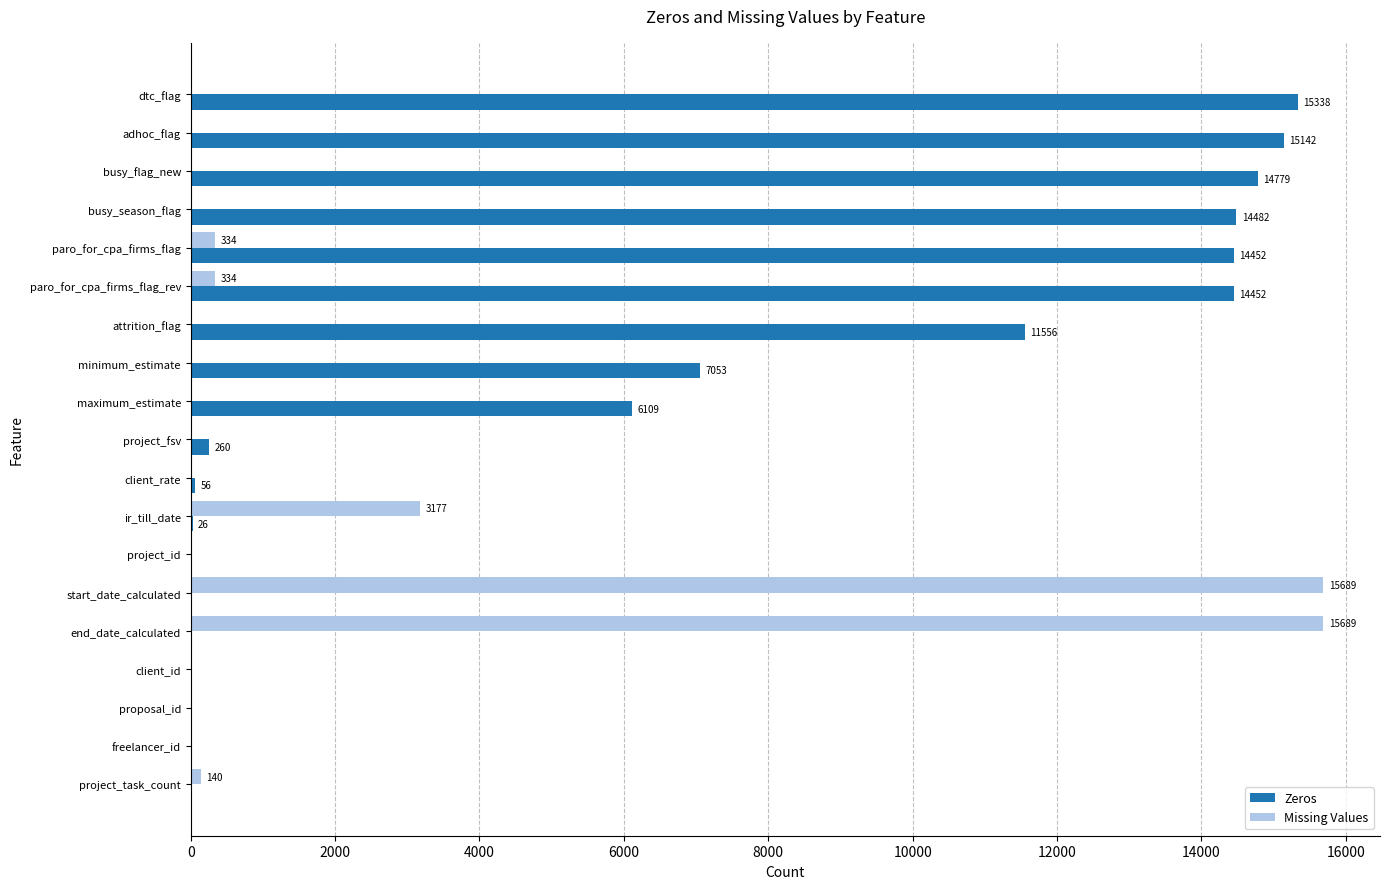

What is the maximum value for Zeros?

15338